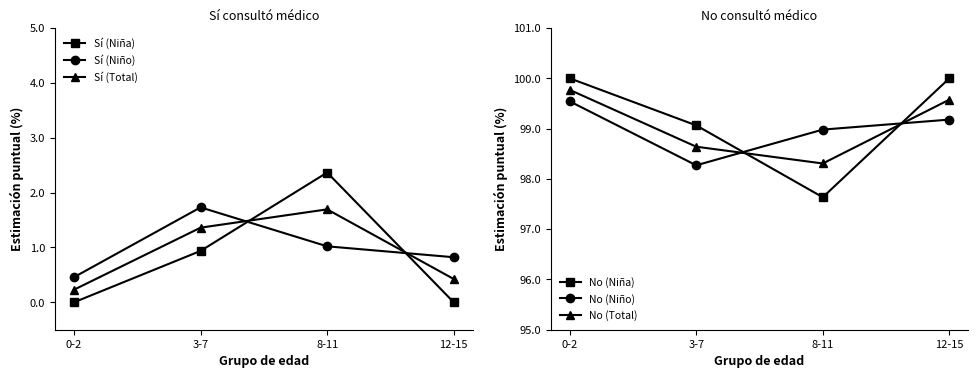

What is the difference between the maximum and minimum values in the No (Total) series?

1.5